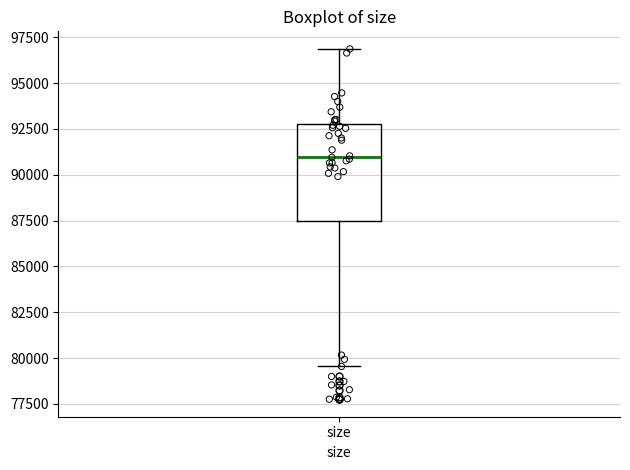

Transcribe this box plot: give where the median line is, the range the box spans, and where the two whiskers end, as read against the y-axis. The values are not printed on the chart, so give them approximately, as read against the axis.

median 91000, box 87500 to 93000, whiskers 79500 to 97000